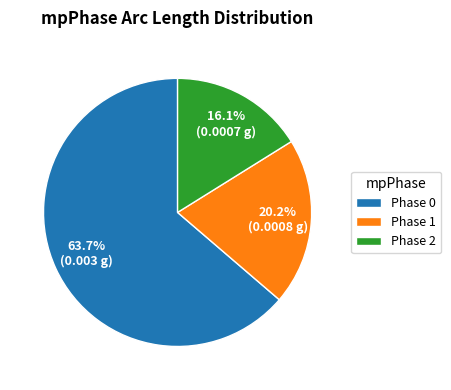

What is the largest slice in the pie chart?

Phase 0